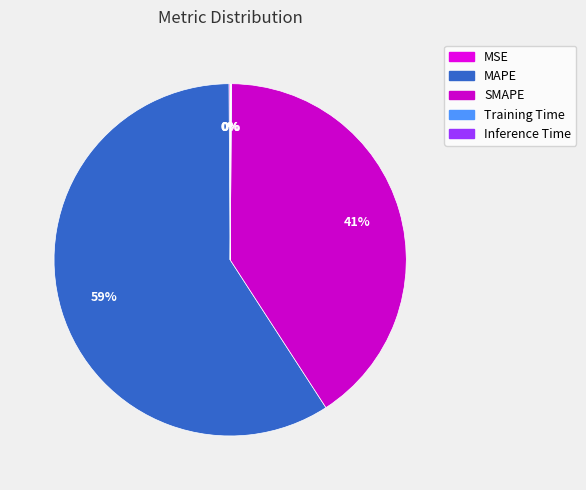

What is the change in value from MSE to SMAPE?

+61.9